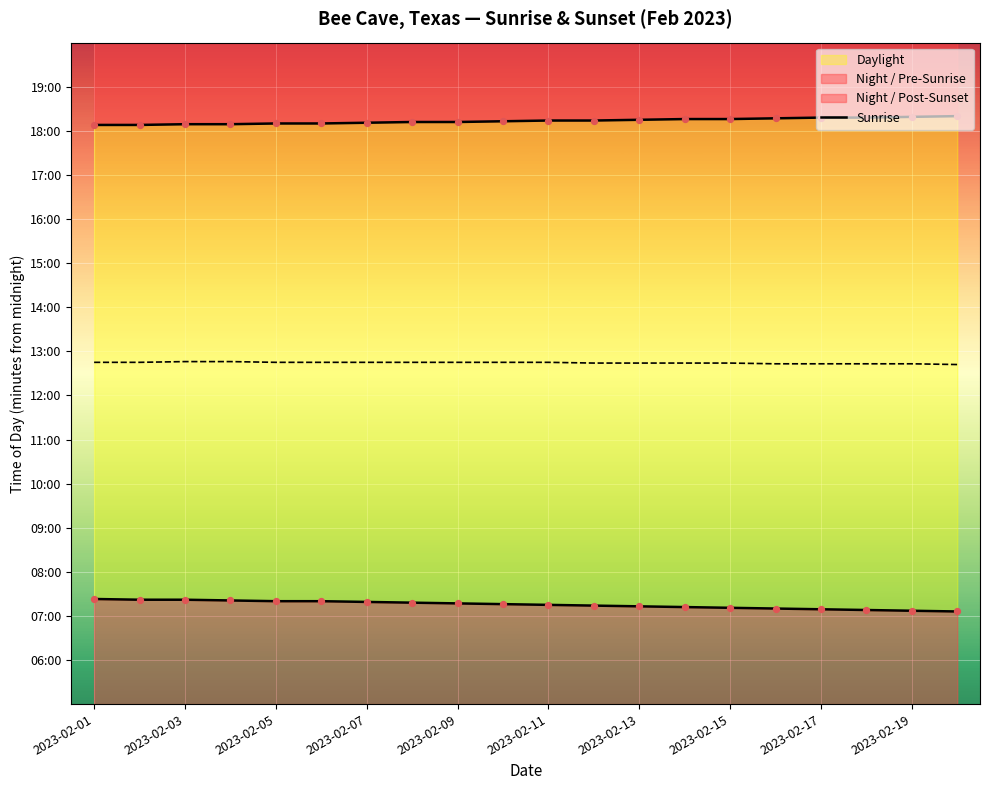

At how many categories does at least one series exceed 917?

20